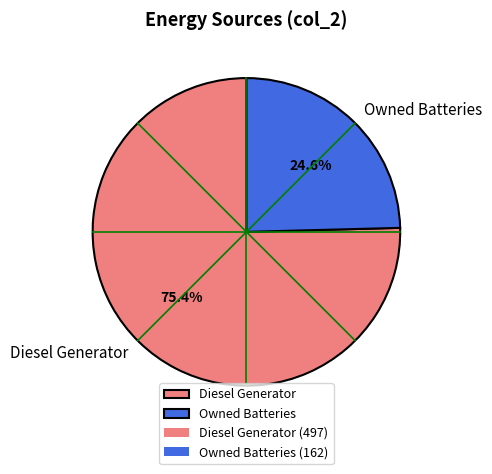

To the nearest percent, what is the difference between the largest and smallest slice percentages?

51%